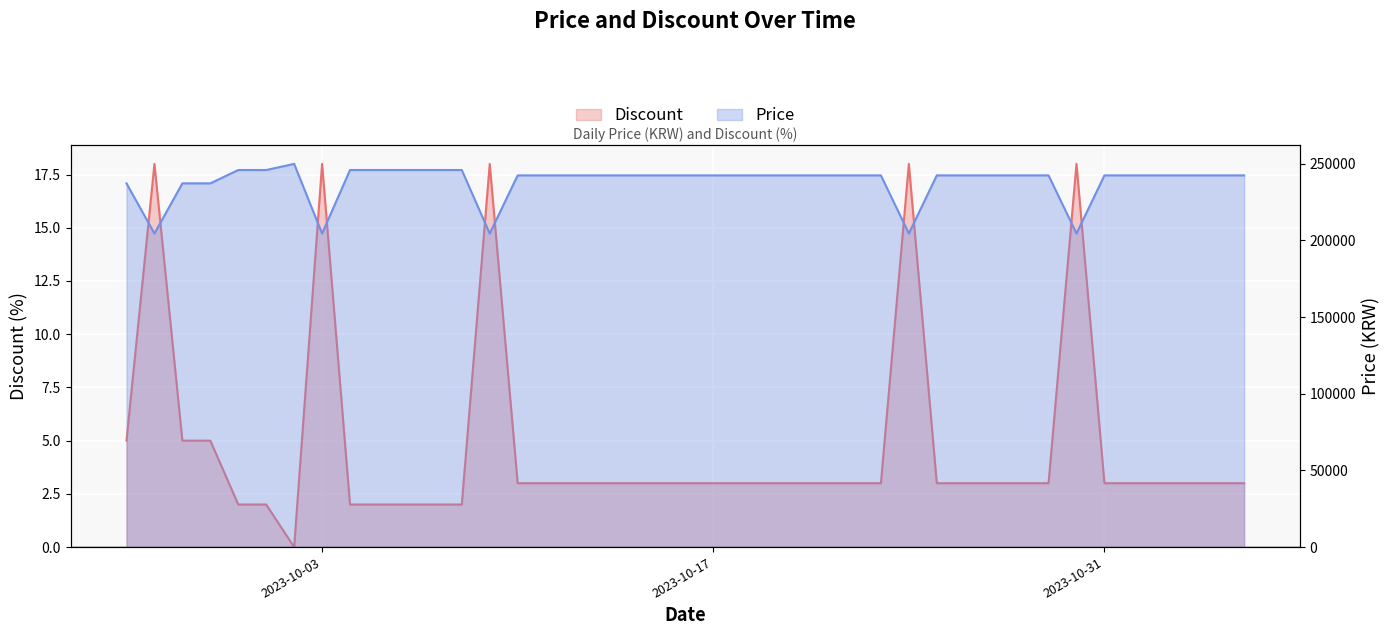

Which series has the widest spread of values?

Price